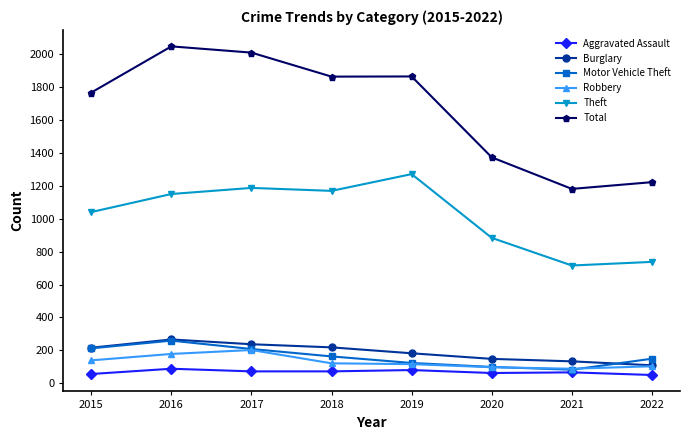

True or false: Robbery and Theft cross at least once.

False